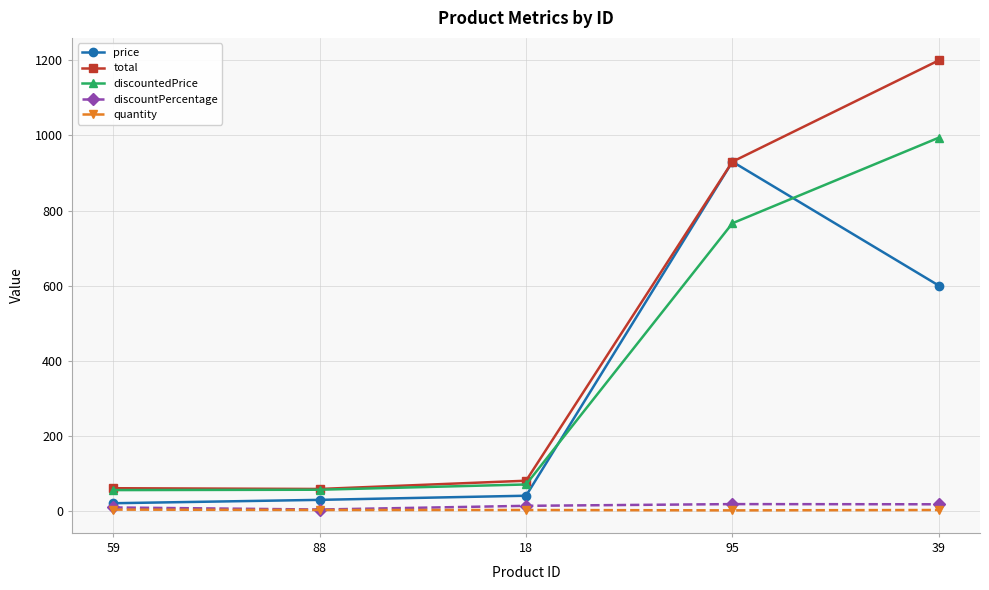

What is the value of the price point at the 5th from the left?

600.0